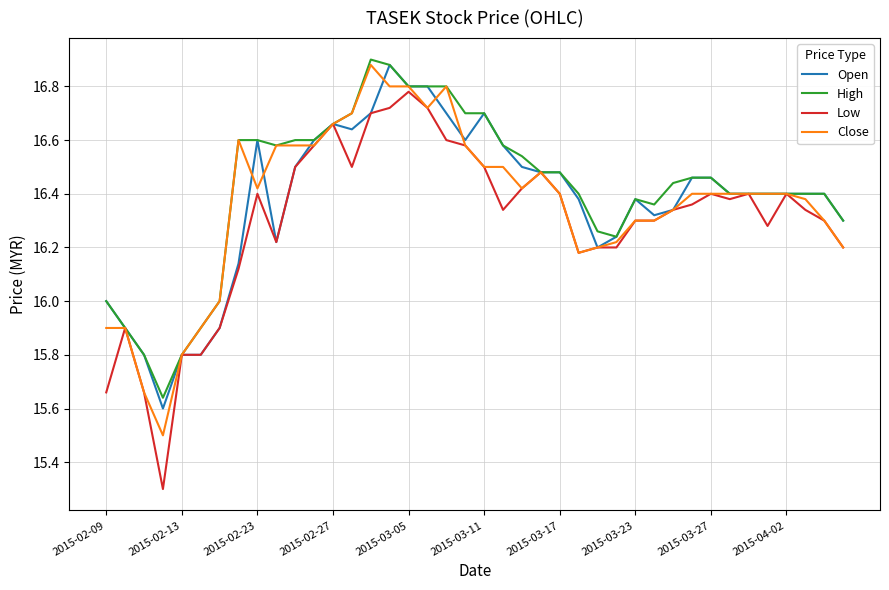

Which series has the largest range (max minus min)?

Low